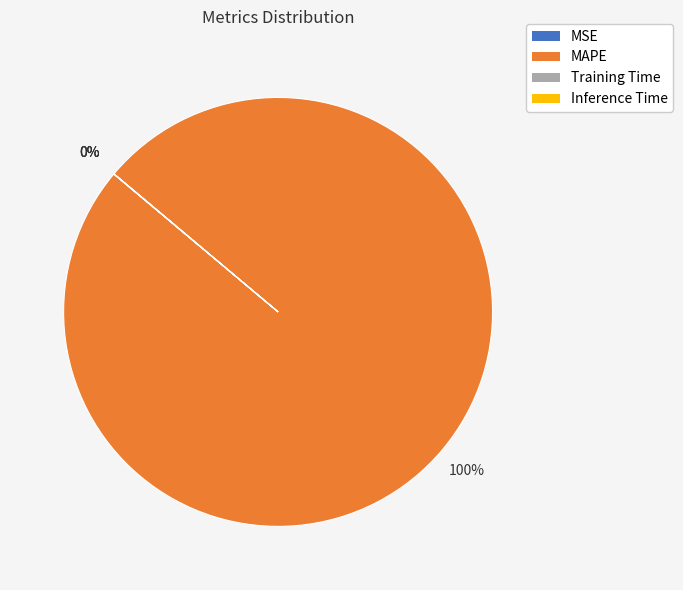

To the nearest percent, what is the difference between the largest and smallest slice percentages?

100%